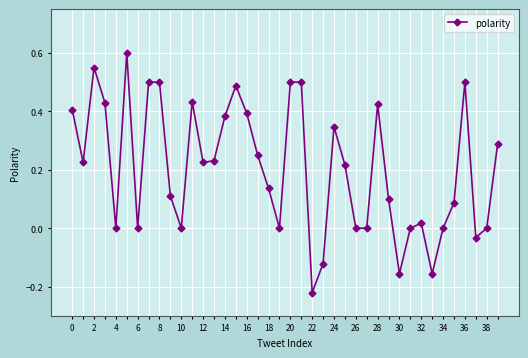

True or false: the data has more than 2 interior local peaks.

True